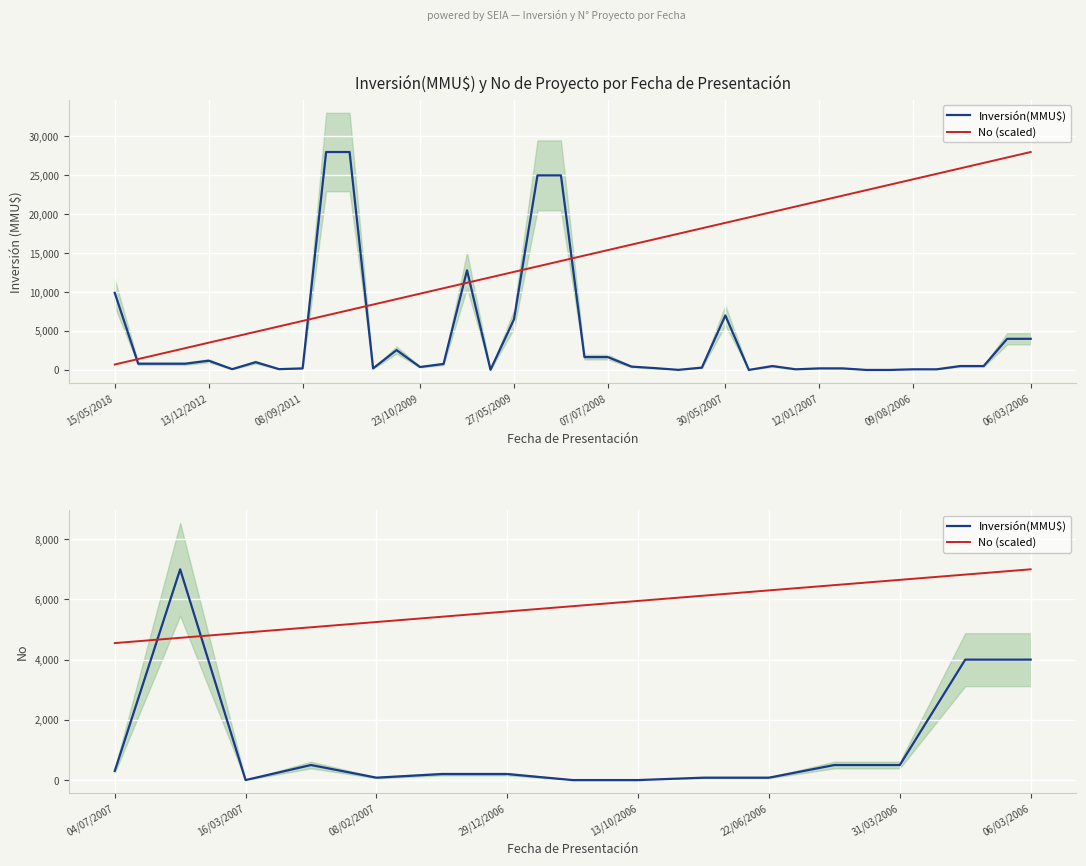

How many lines are shown in the chart?

2